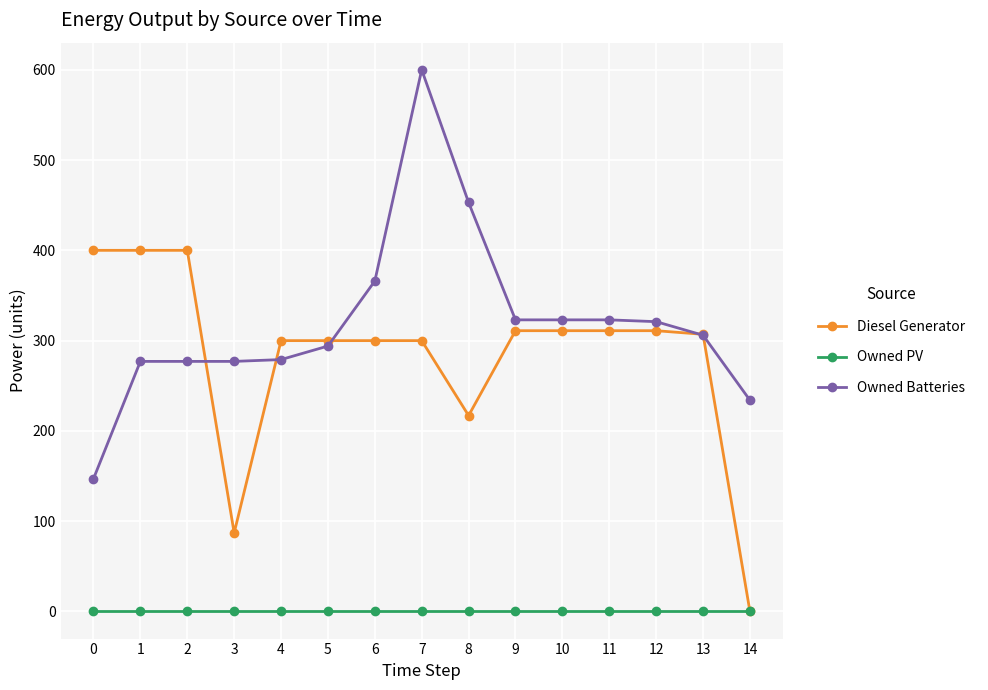

Rank the series by their maximum value, from highest to lowest.

Owned Batteries, Diesel Generator, Owned PV